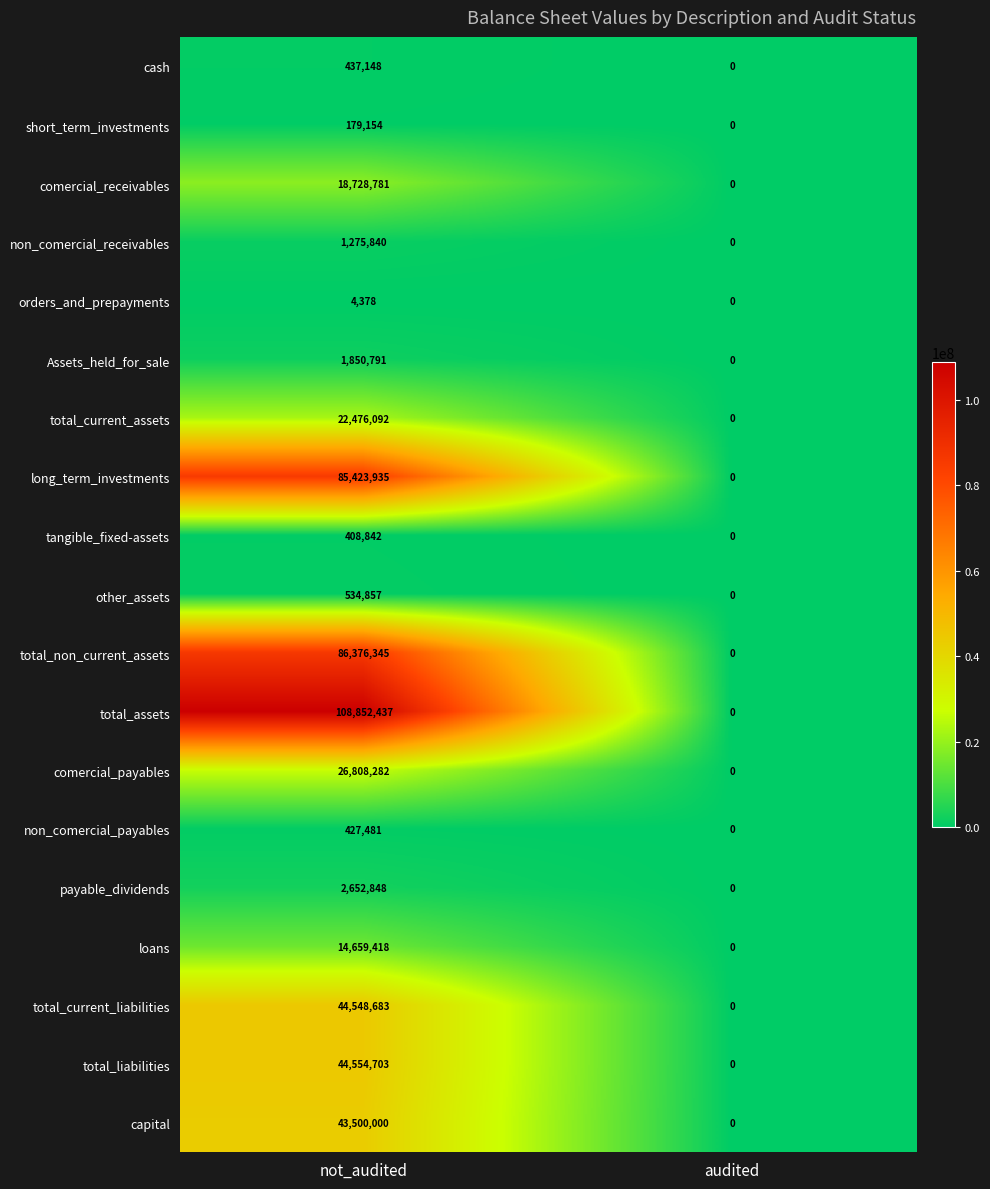

At which label is non_comercial_payables closest to 213740?

audited